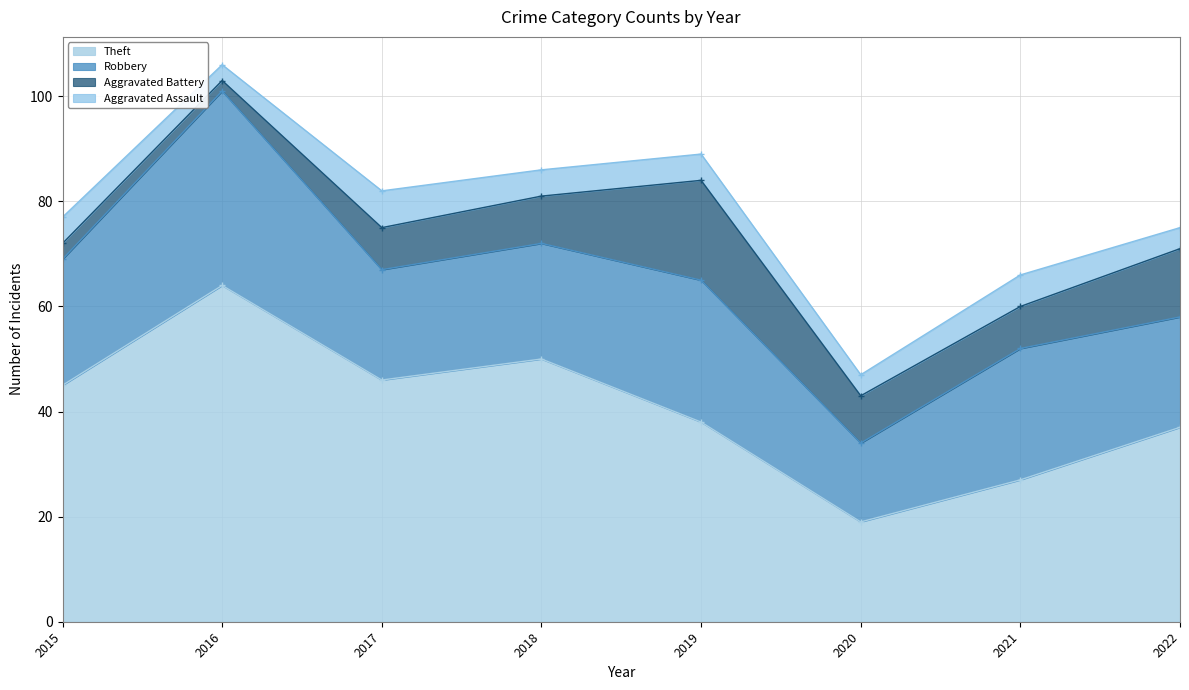

Which category has the highest value across all series?

2016